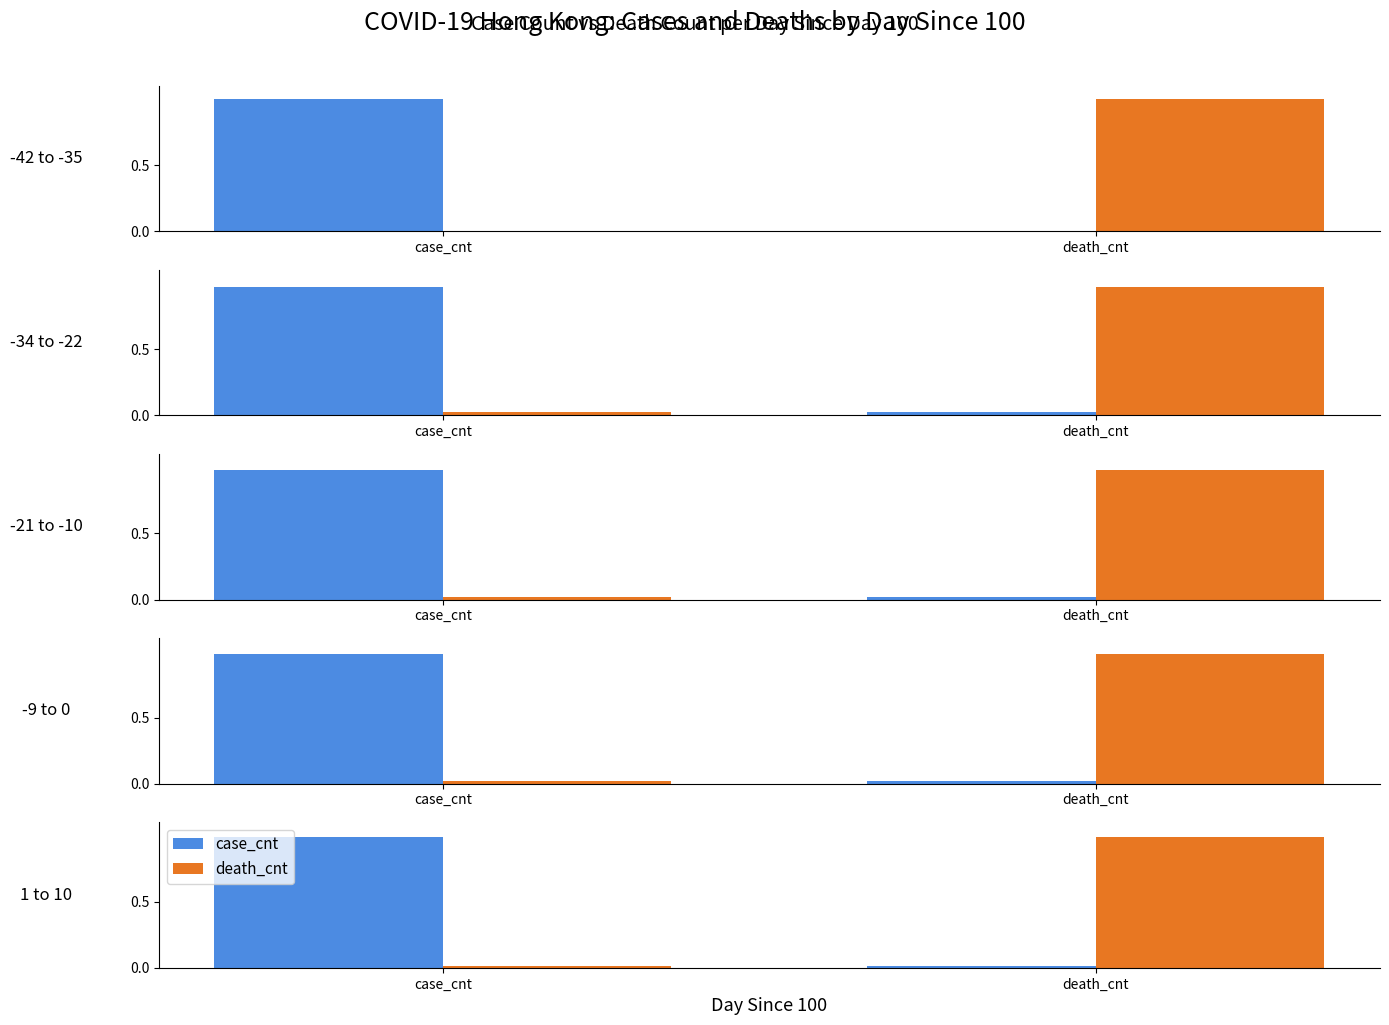

Which has a higher value, death_cnt or case_cnt?

case_cnt